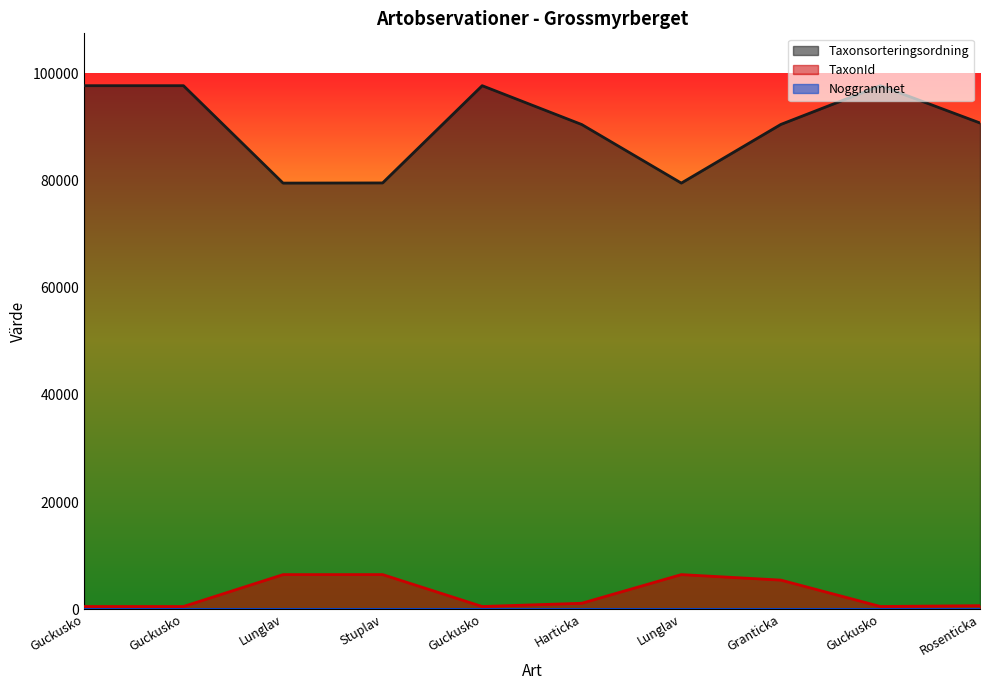

At which category does TaxonId reach its first local peak?

Stuplav